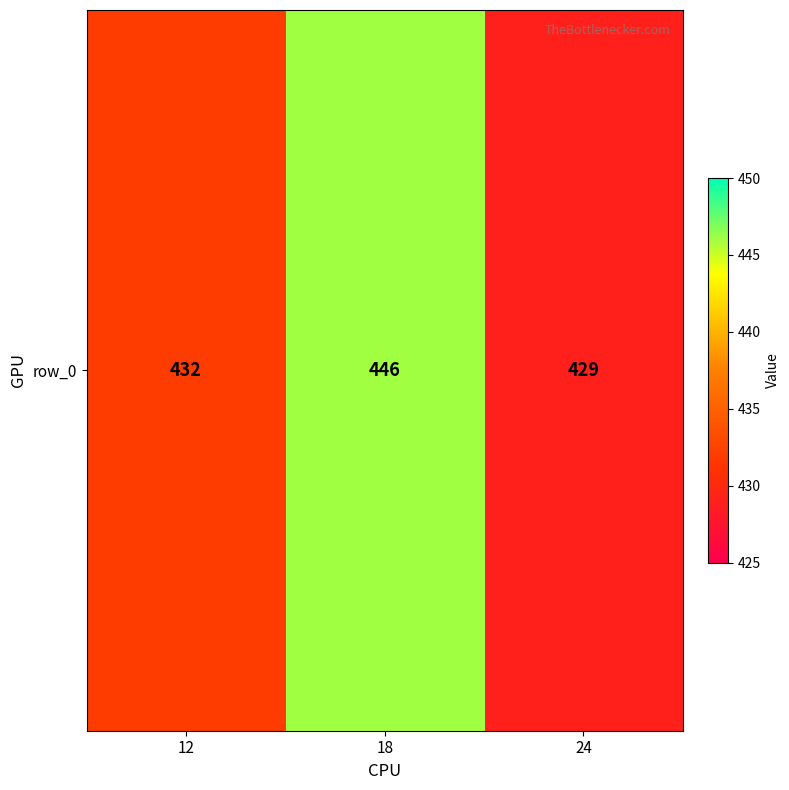

Reading left to right, transcribe all the data shown in this chart.

12=432	18=446	24=429